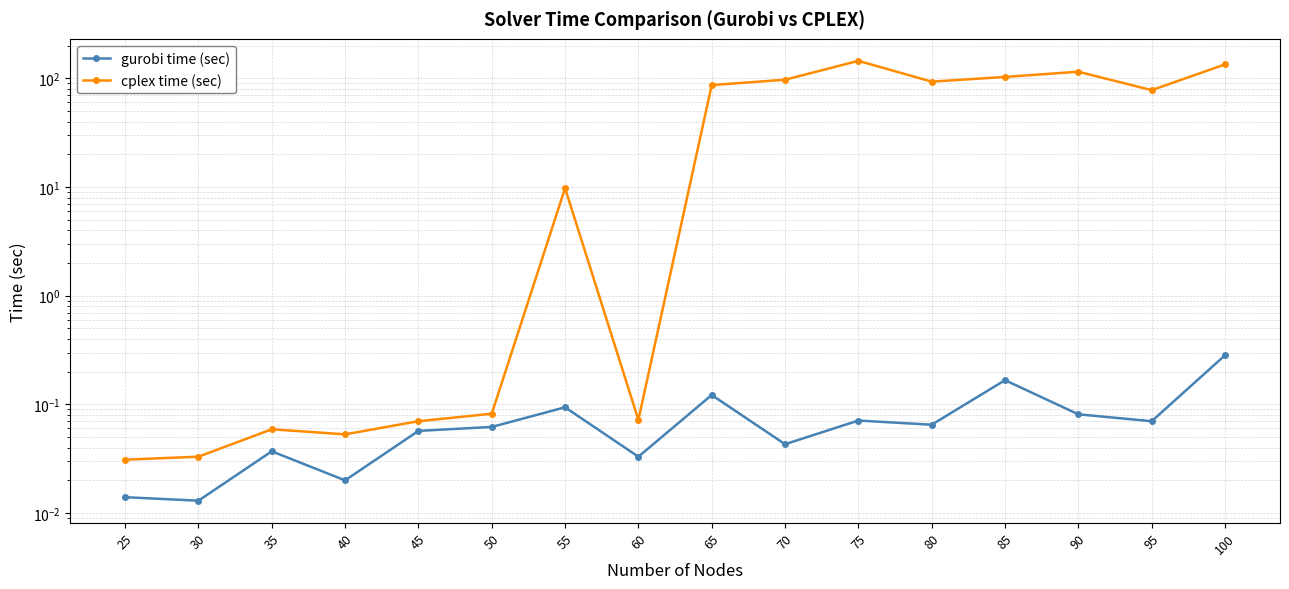

True or false: cplex time (sec) has a value of 0.0 at 35.

False